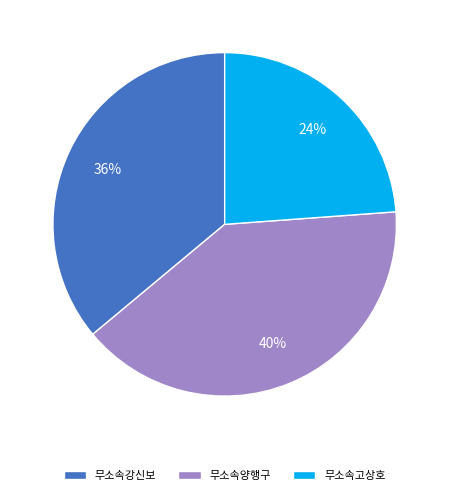

How many slices are in this pie chart?

3